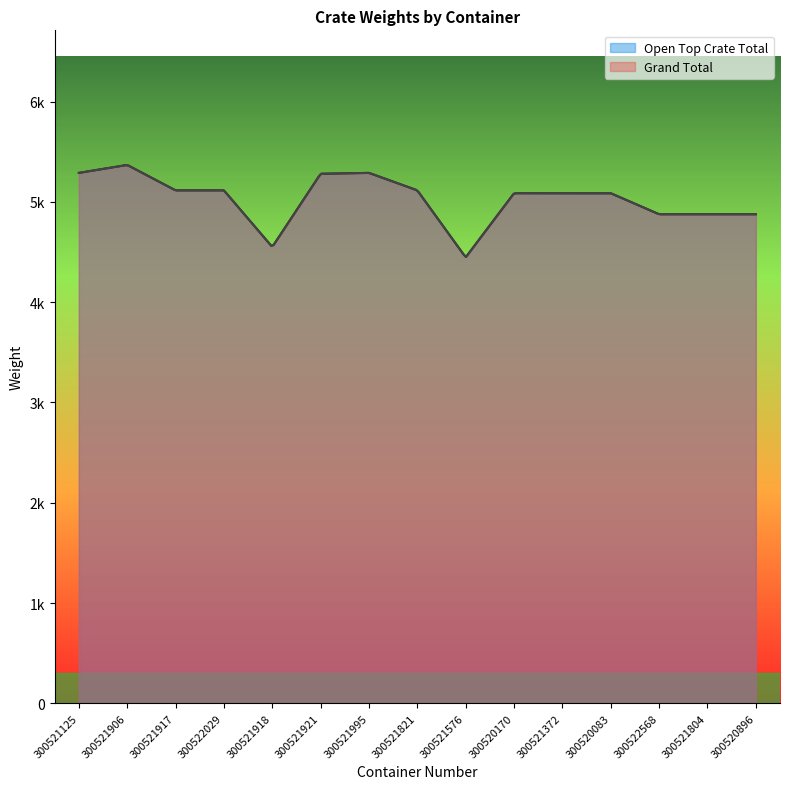

What is the maximum value for Grand Total?

5368.3